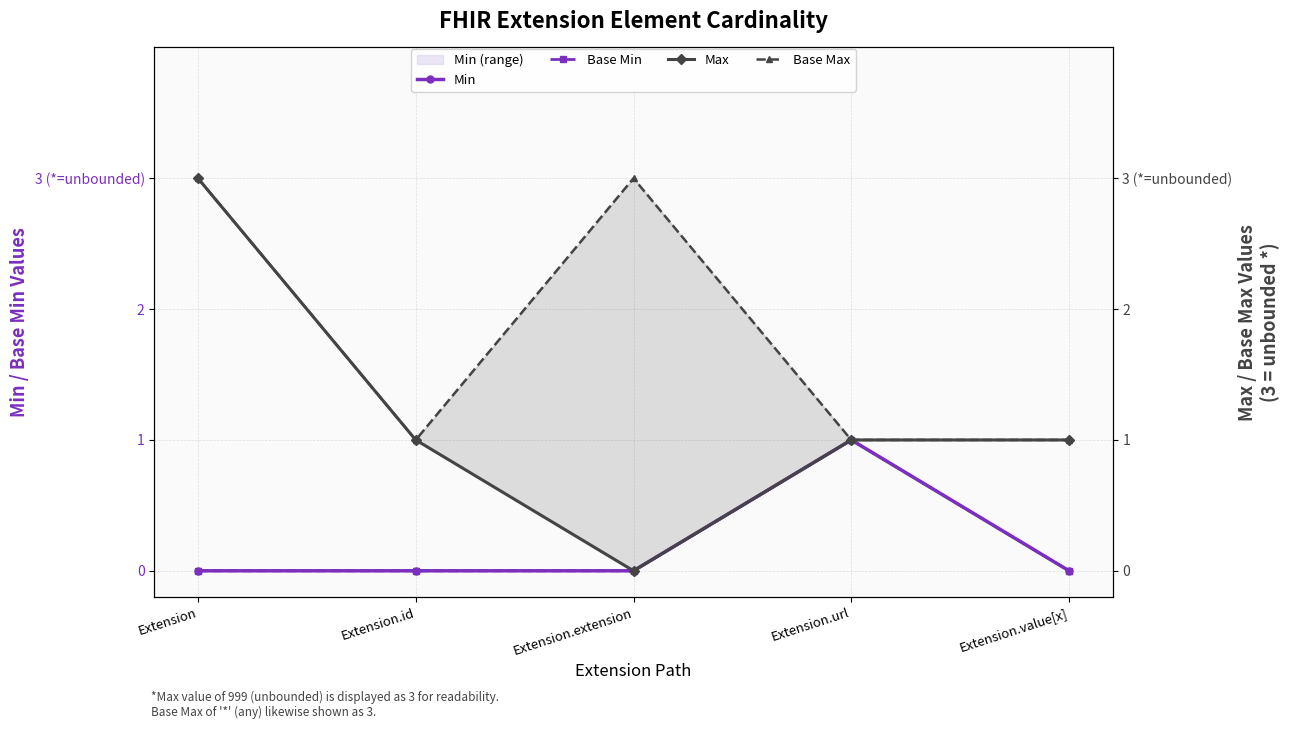

True or false: Base Min and Min intersect in this chart.

False